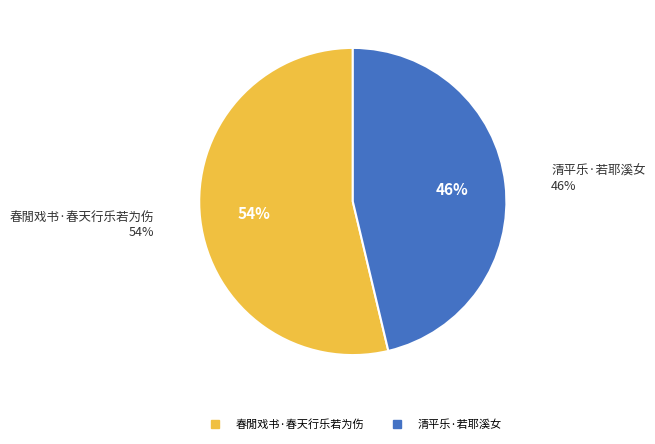

True or false: 春閒戏书·春天行乐若为伤 accounts for 45% of the total.

False